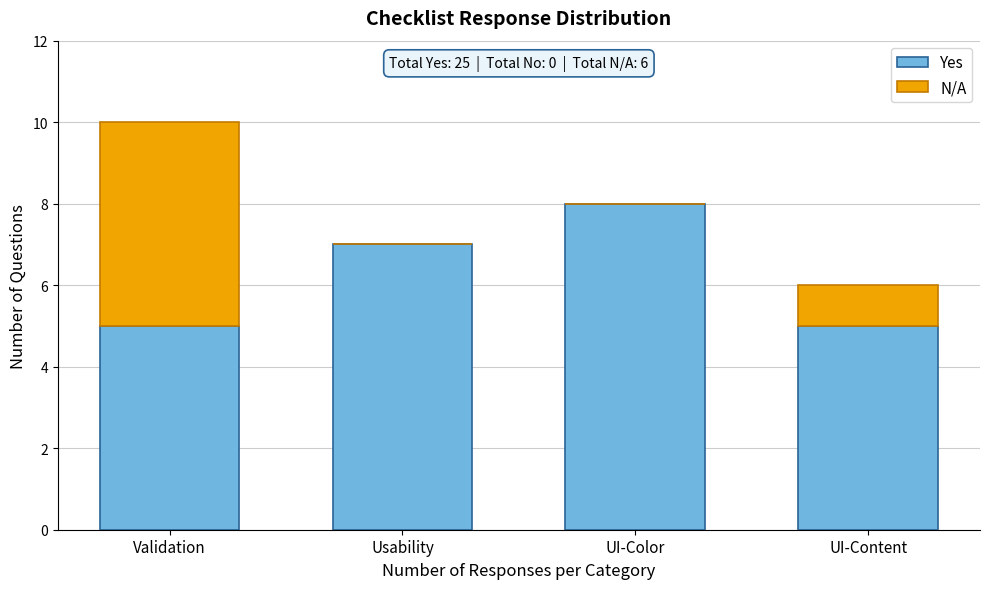

Reading left to right, transcribe the values for Yes.

Validation=5	Usability=7	UI-Color=8	UI-Content=5